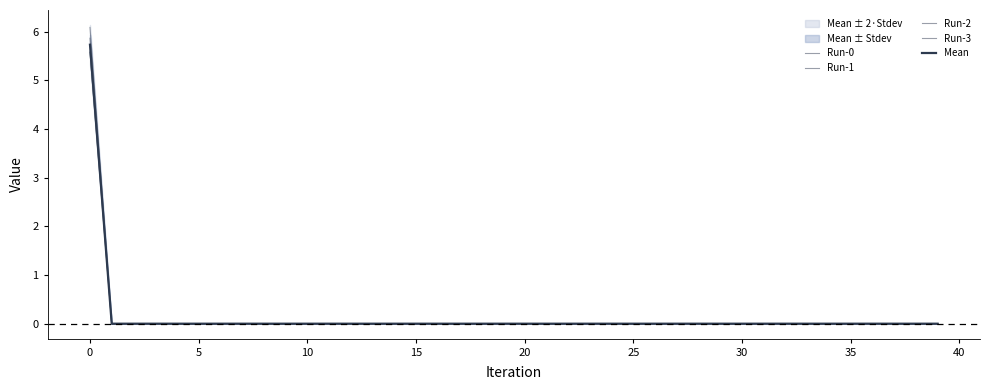

Rank the series at 24 from highest to lowest value.

Run-0, Run-1, Run-2, Run-3, Mean